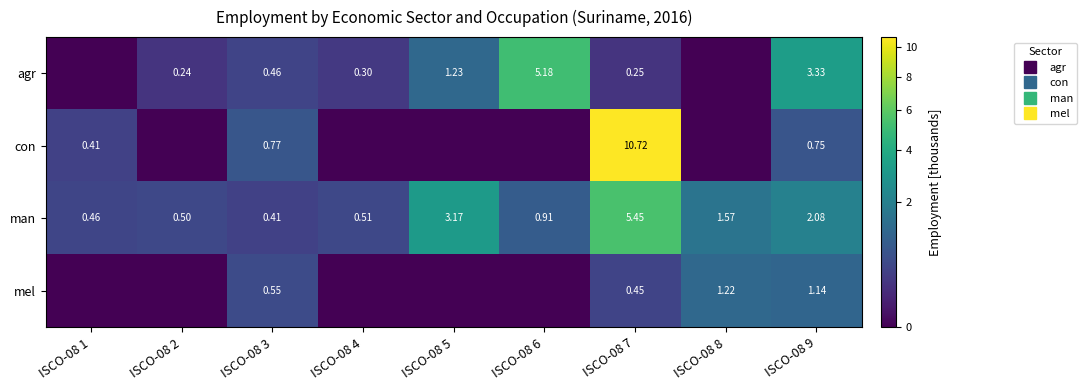

What is the sum of the man values at ISCO-08 5 and ISCO-08 4?

3.7